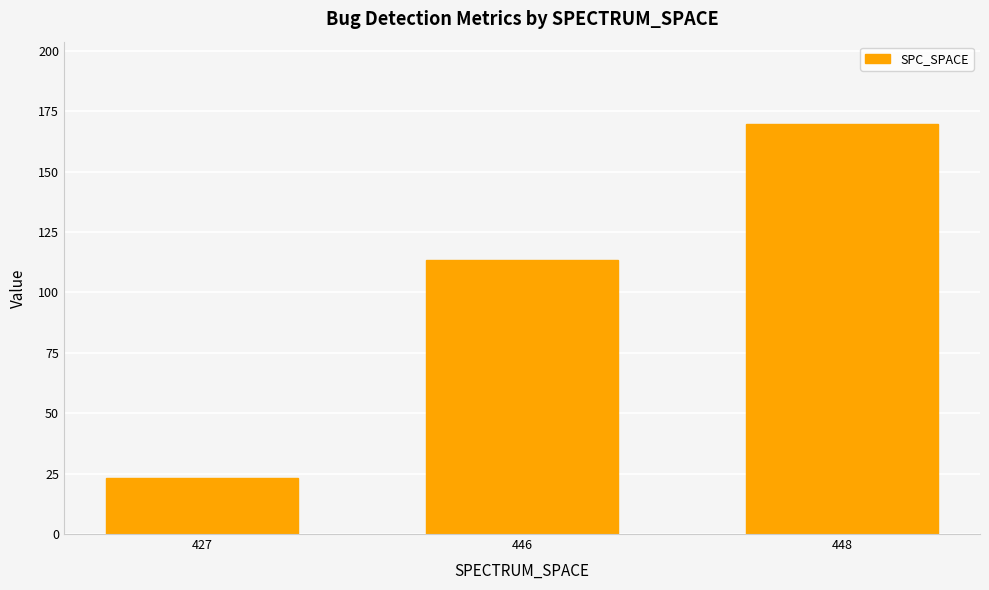

What is the change in value from 427 to 446?

+90.5